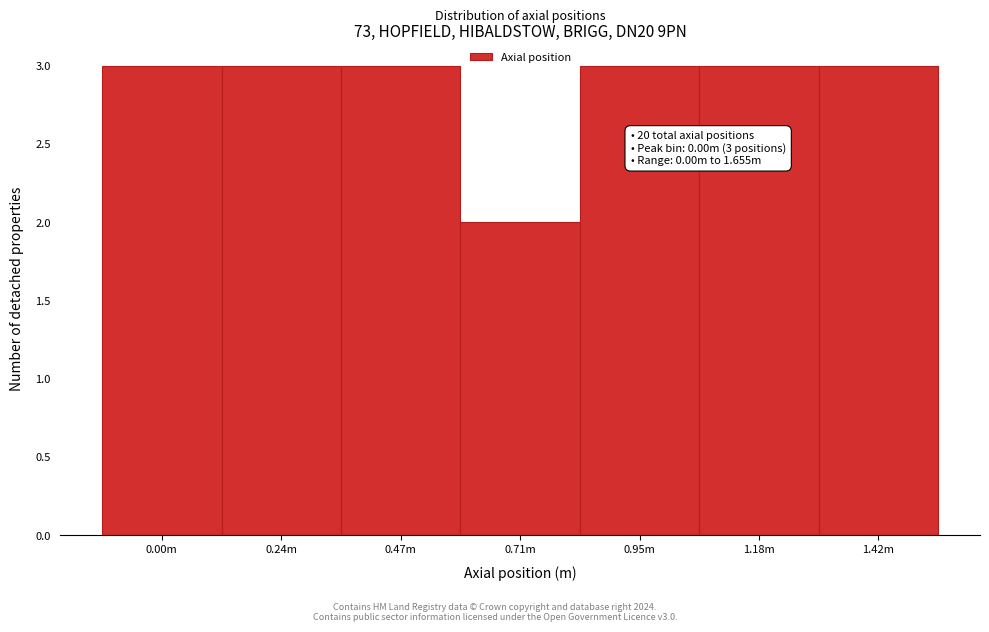

Reading left to right, list all the values displayed in this chart.

3	3	3	2	3	3	3